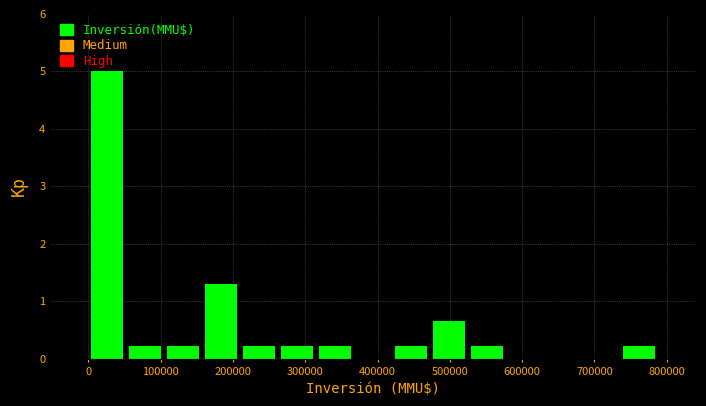

Reading left to right, list every bar in this chart as the range it spans on the x-axis followed by its height. Neither the bar edges nor the heights are printed on the chart, so give them approximately, as read against the axes.

0 to 50000: 5.0
50000 to 110000: 0.2
110000 to 160000: 0.2
160000 to 210000: 1.3
210000 to 260000: 0.2
260000 to 320000: 0.2
320000 to 370000: 0.2
370000 to 420000: 0
420000 to 470000: 0.2
470000 to 530000: 0.7
530000 to 580000: 0.2
580000 to 630000: 0
630000 to 680000: 0
680000 to 740000: 0
740000 to 790000: 0.2